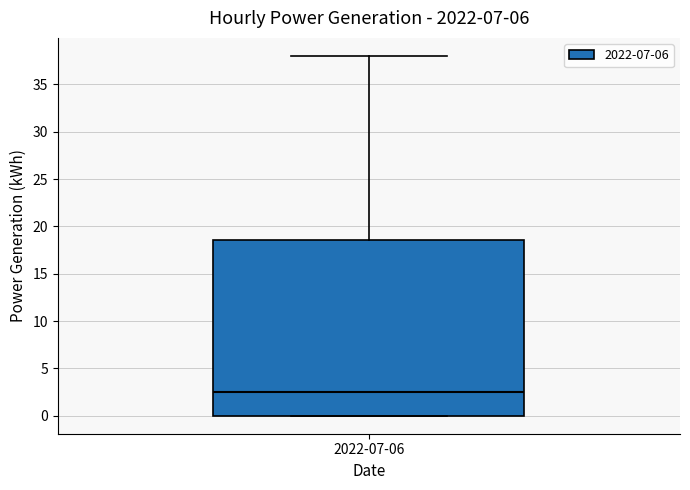

Transcribe this box plot: give where the median line is, the range the box spans, and where the two whiskers end, as read against the y-axis. The values are not printed on the chart, so give them approximately, as read against the axis.

median 2.5, box 0.0 to 18.5, whiskers 0.0 to 38.0